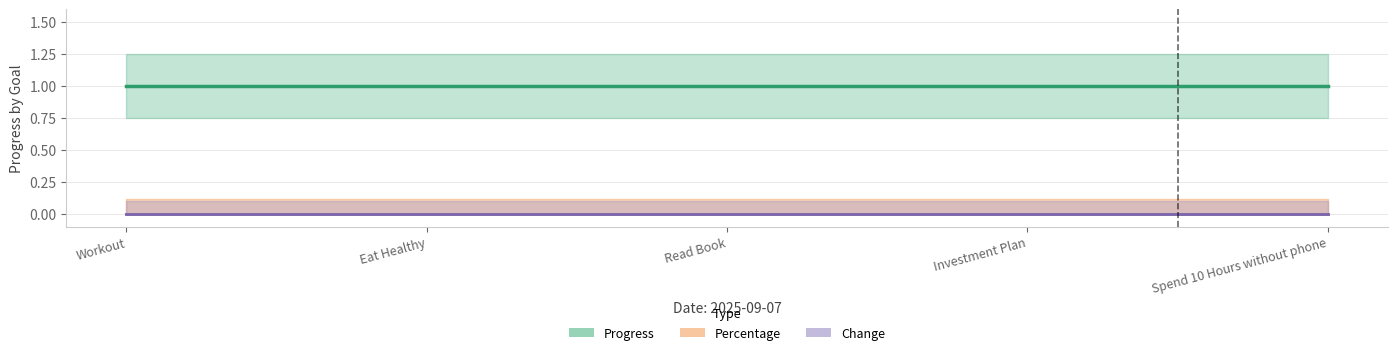

Reading right to left, what are all the values shown in this chart?

Progress: 1	1	1	1	1
Percentage: 0	0	0	0	0
Change: 0	0	0	0	0